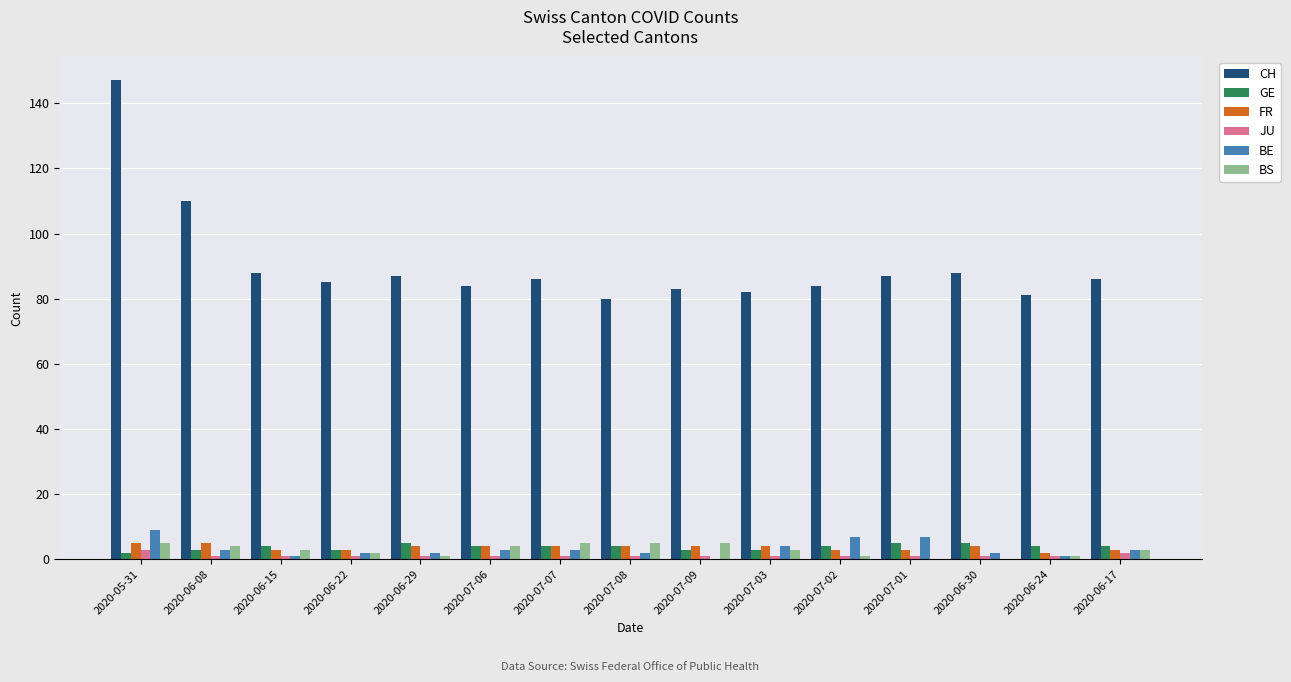

How many distinct data groups are displayed?

6